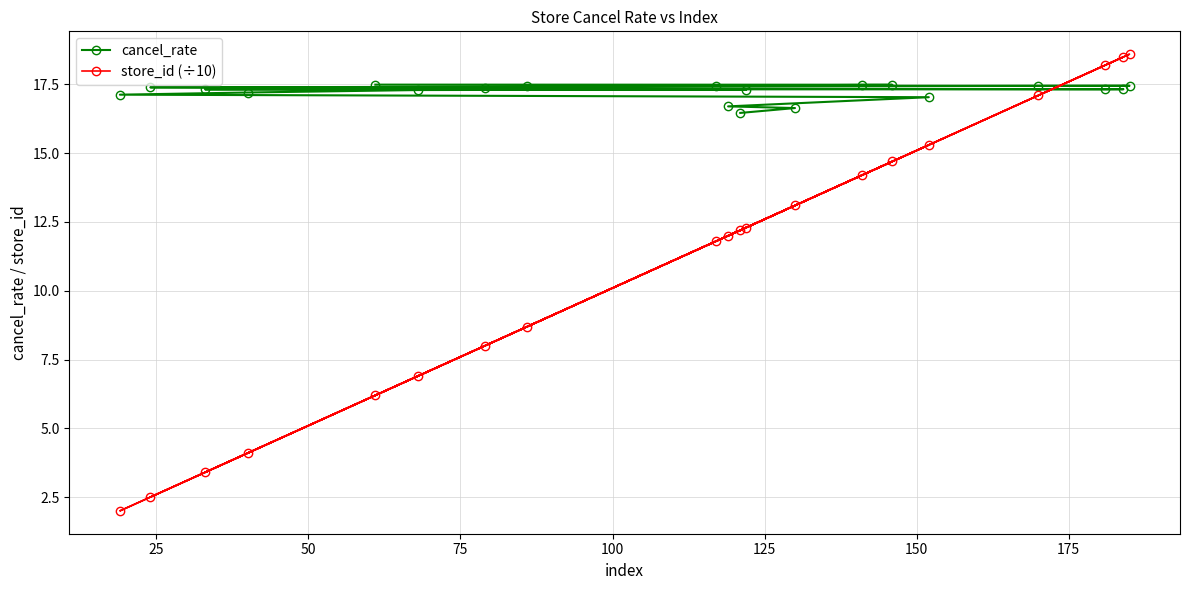

Rank the series by their maximum value, from highest to lowest.

store_id (÷10), cancel_rate